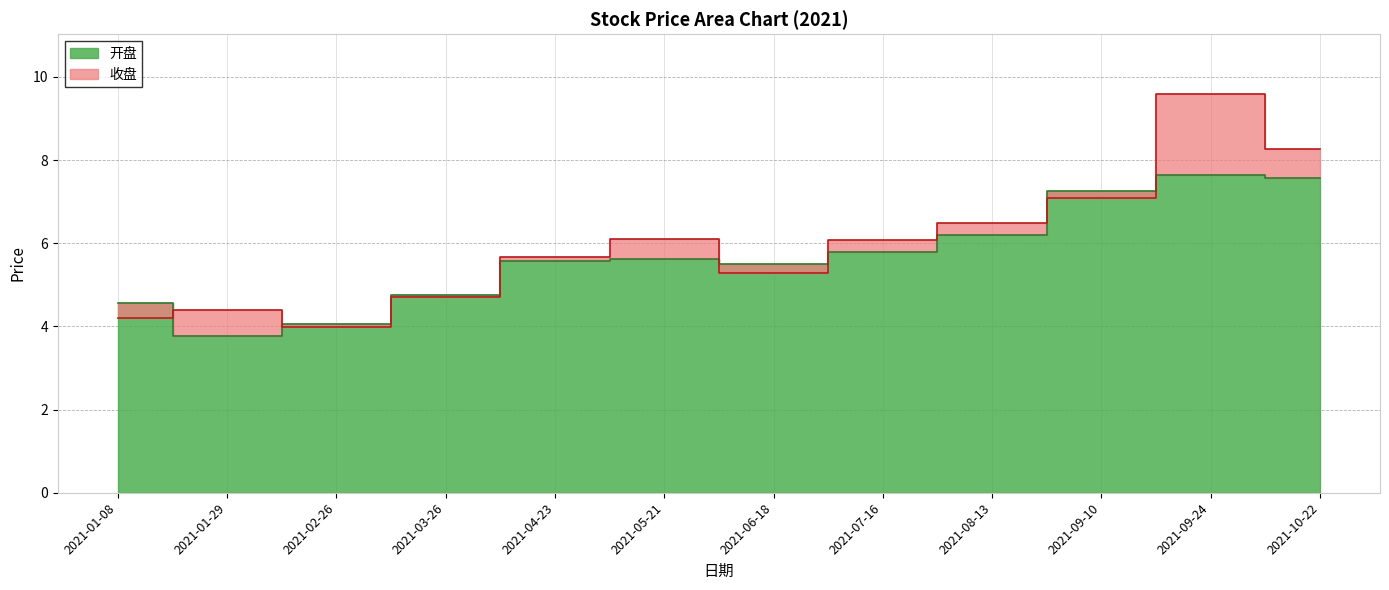

True or false: 收盘 and 开盘 intersect in this chart.

True